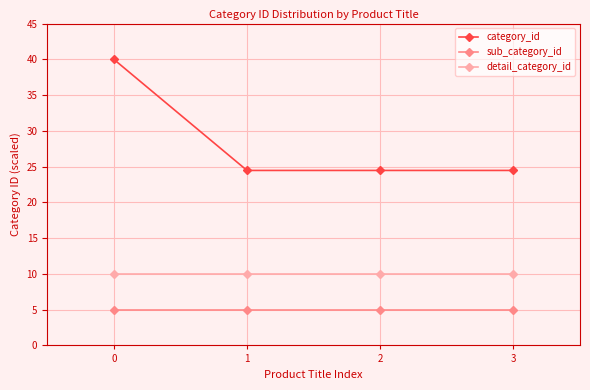

What is the average value of the detail_category_id series?

10.0